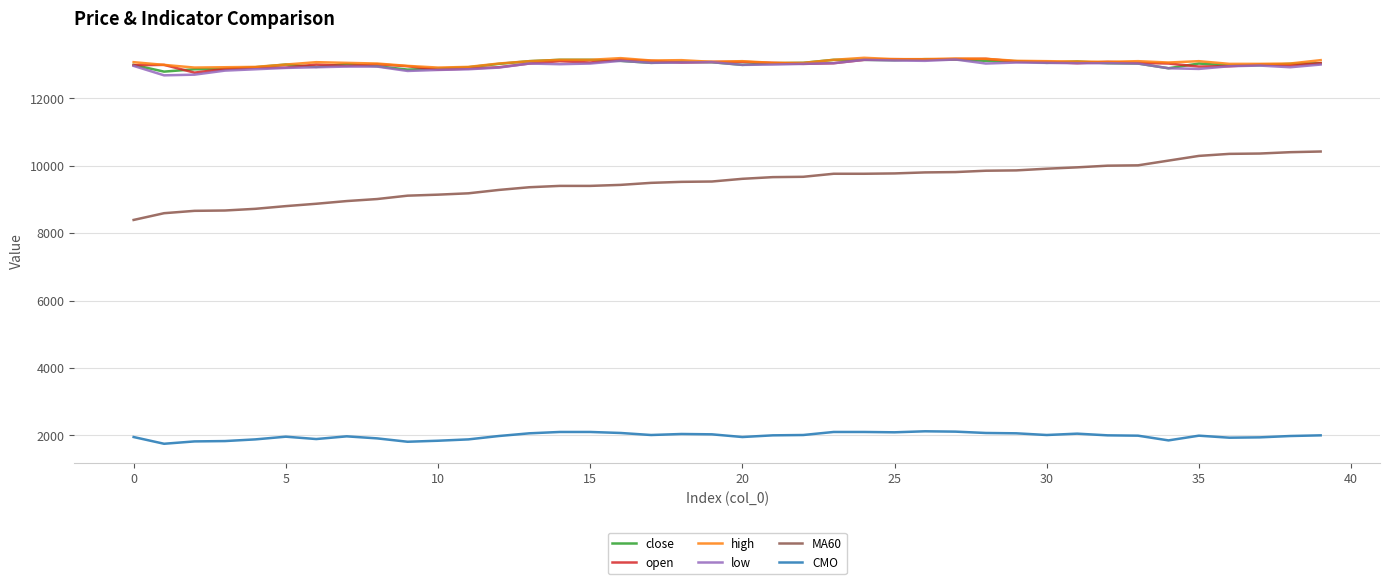

What is the minimum value for close?

12790